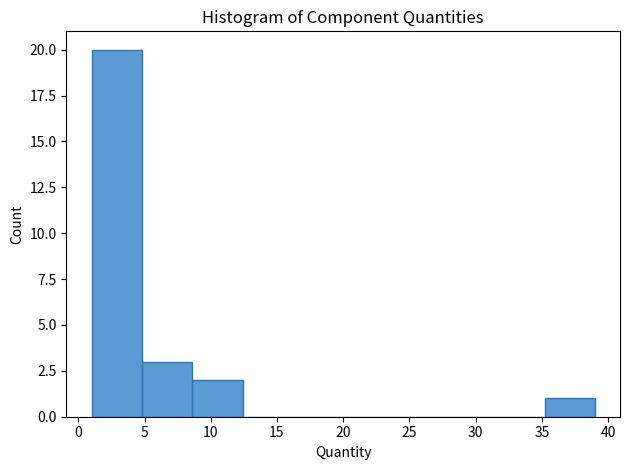

Reading left to right, transcribe this chart: for each bar, give the range it covers on the x-axis and its height. Neither the bar edges nor the heights are printed on the chart, so give them approximately, as read against the axes.

1.0 to 4.8: 20
4.8 to 8.6: 3
8.6 to 12.4: 2
12.4 to 16.2: 0
16.2 to 20.0: 0
20.0 to 23.8: 0
23.8 to 27.6: 0
27.6 to 31.4: 0
31.4 to 35.2: 0
35.2 to 39.0: 1